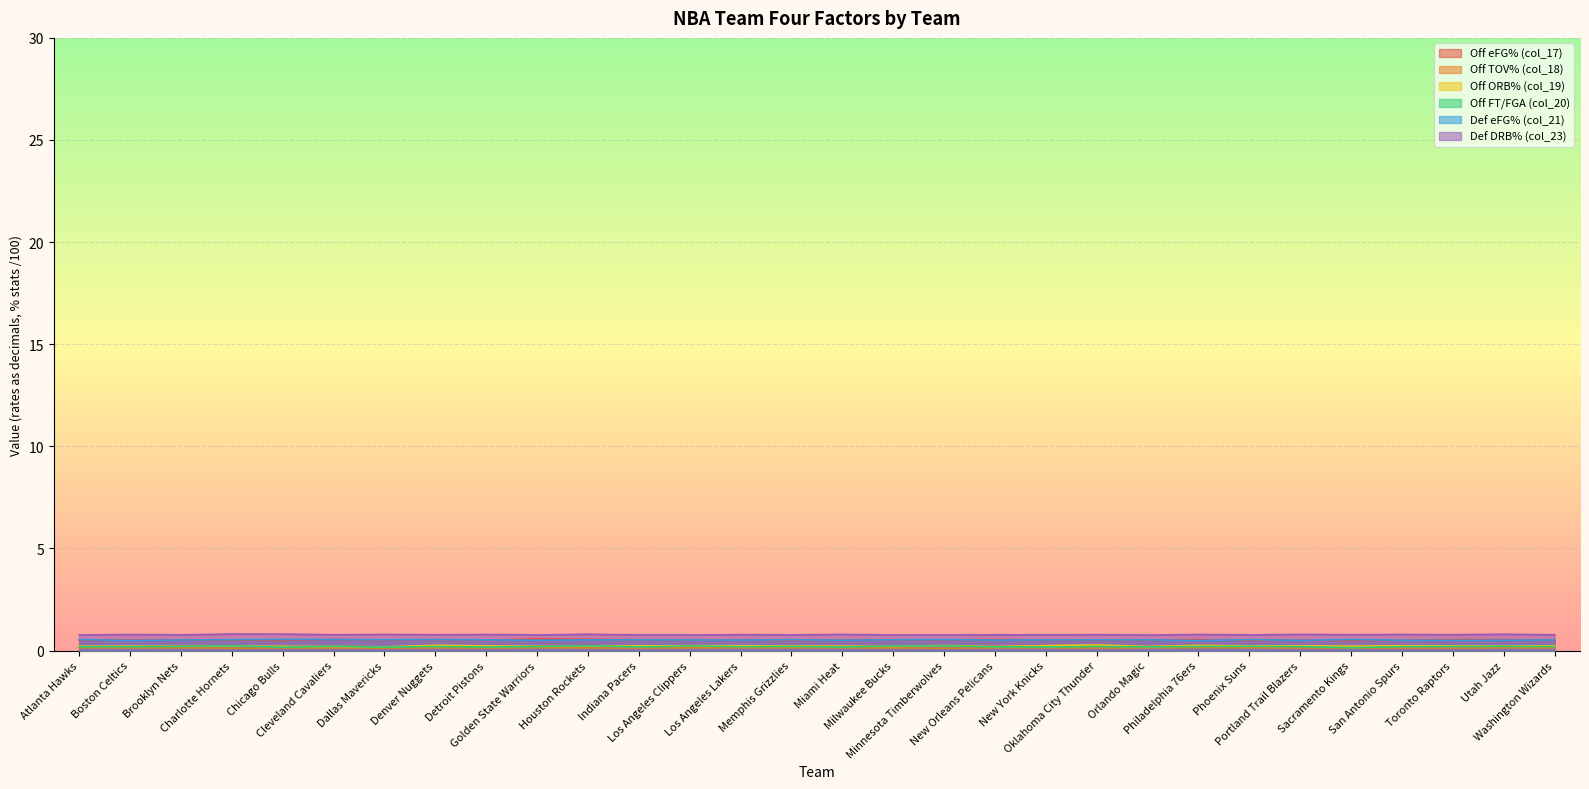

What is the label of the 17th point from the right?

Los Angeles Lakers